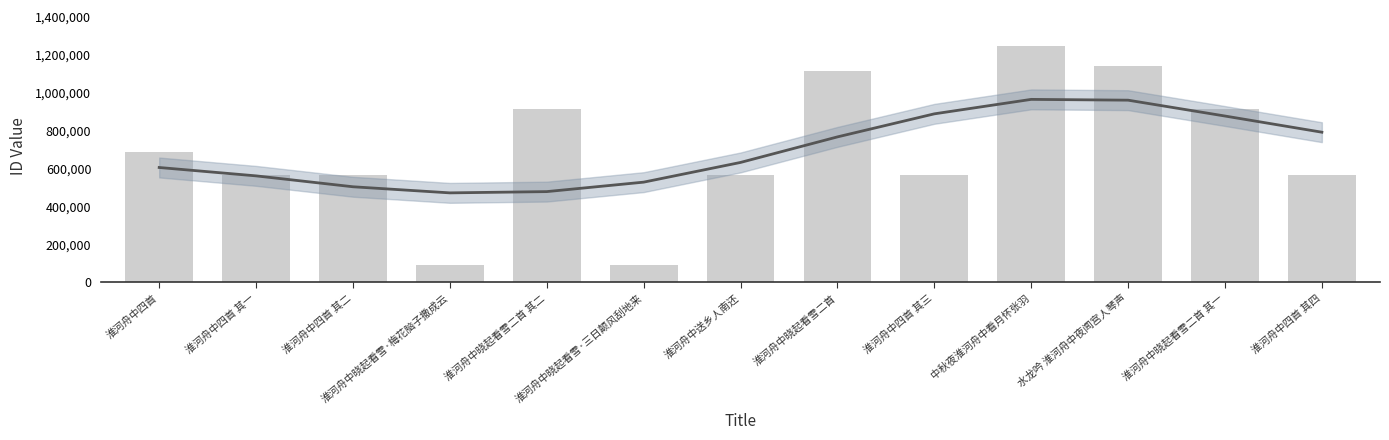

What is the label of the 4th bar from the right?

中秋夜淮河舟中看月怀张羽